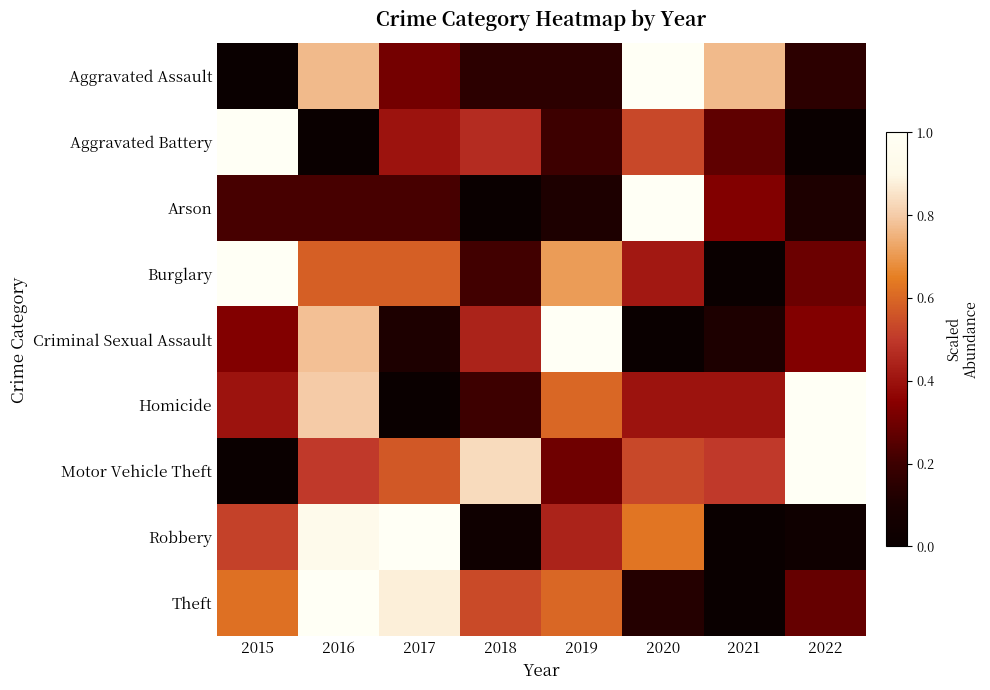

What is the maximum value shown in the chart?

1.0